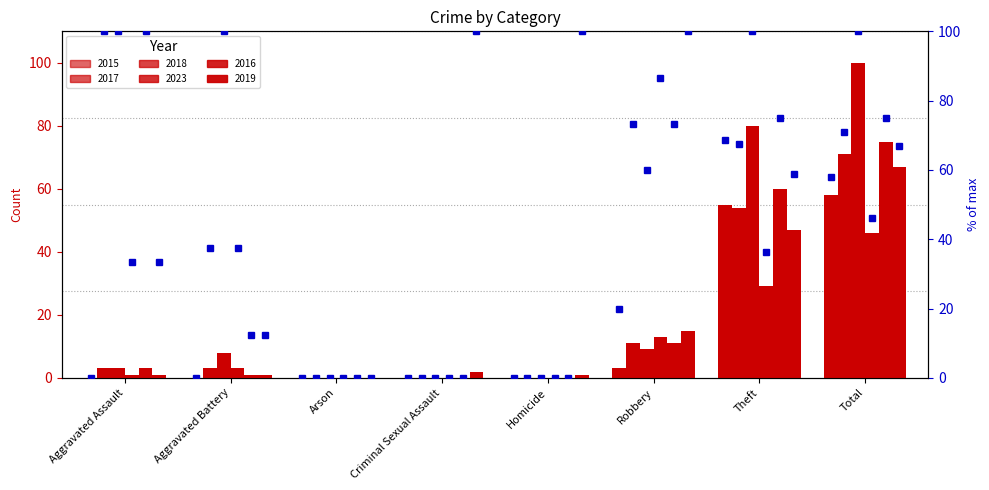

Count the number of data series in this chart.

6